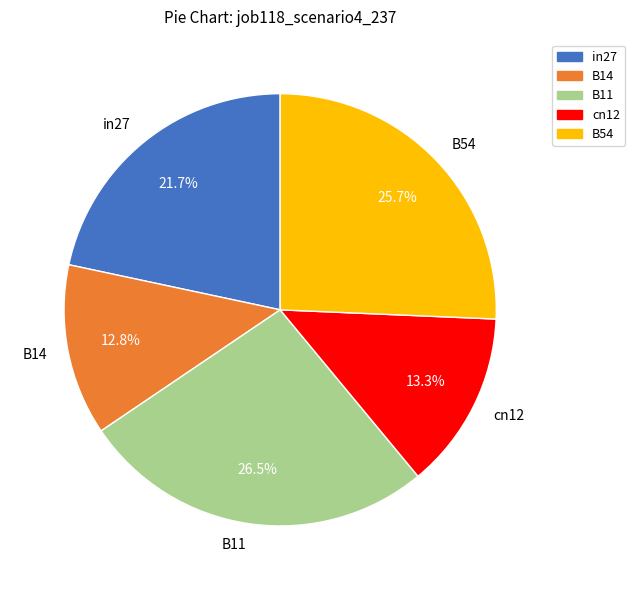

Does B11 represent more than half of the total?

No